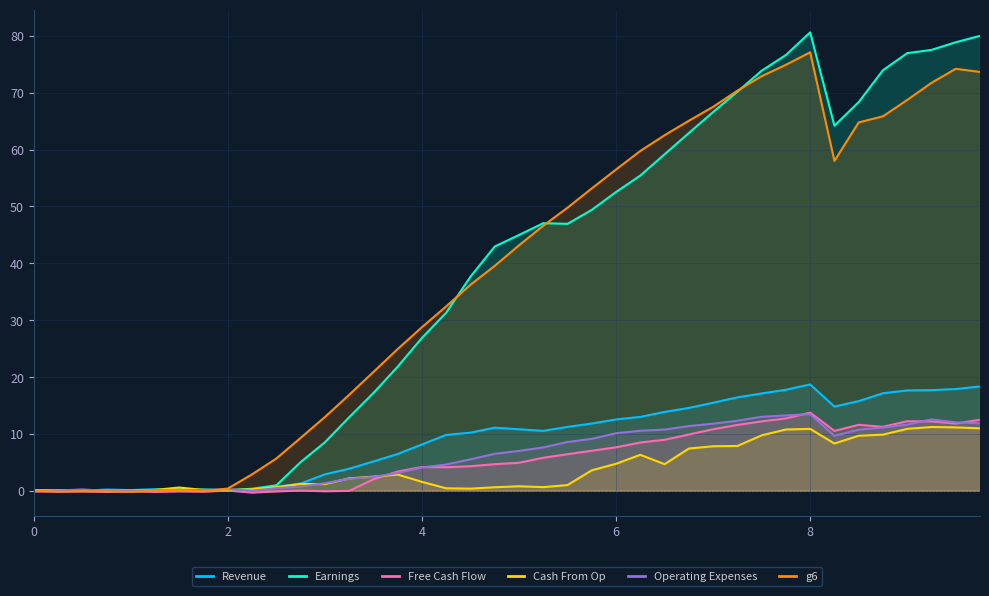

True or false: g3 and g1 cross at least once.

False